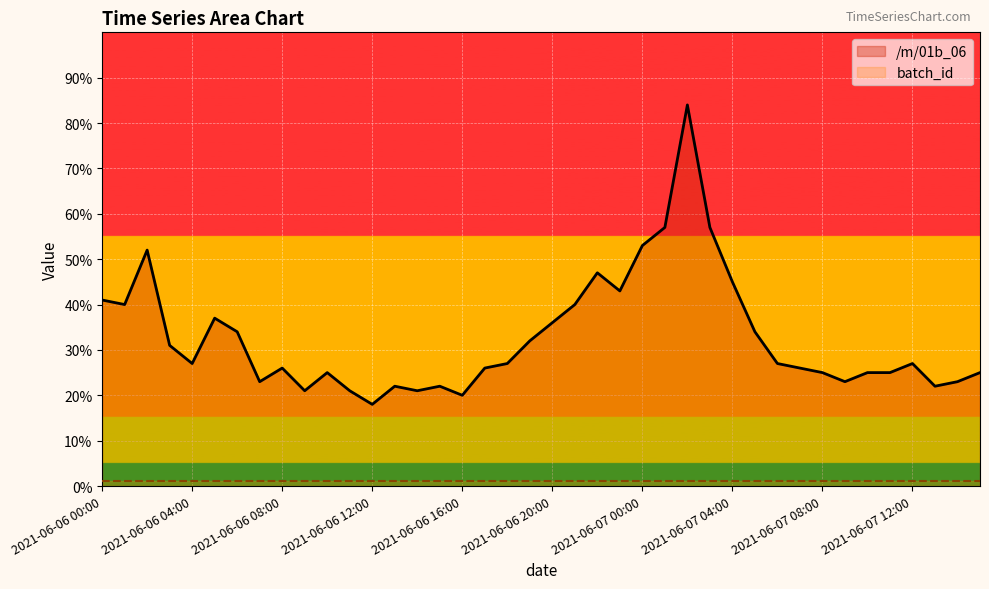

How many points are lower than both their immediate neighbors (excluding endpoints)?

10